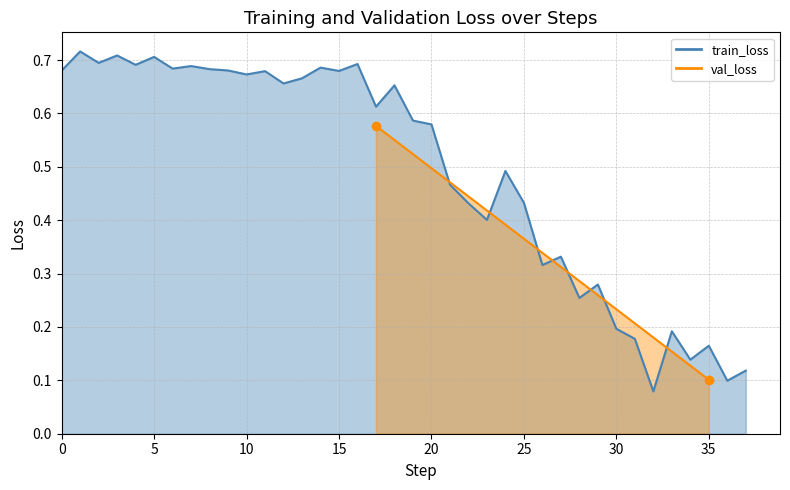

Does the chart display data point markers on the line(s)?

No